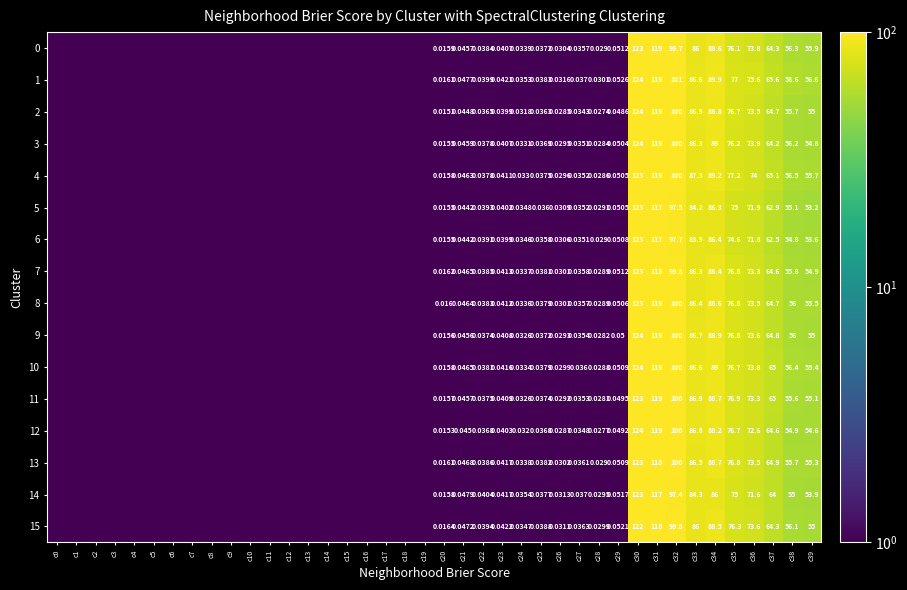

What value does the 13 series have at c37?

64.9